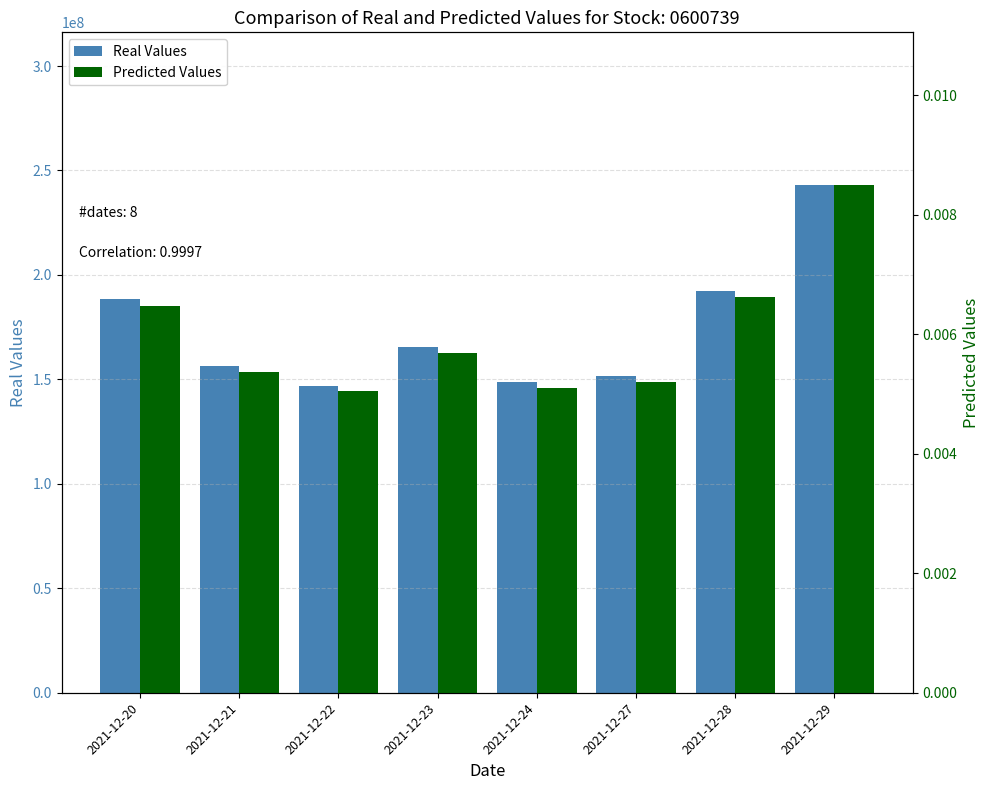

Does the chart contain any negative values?

No